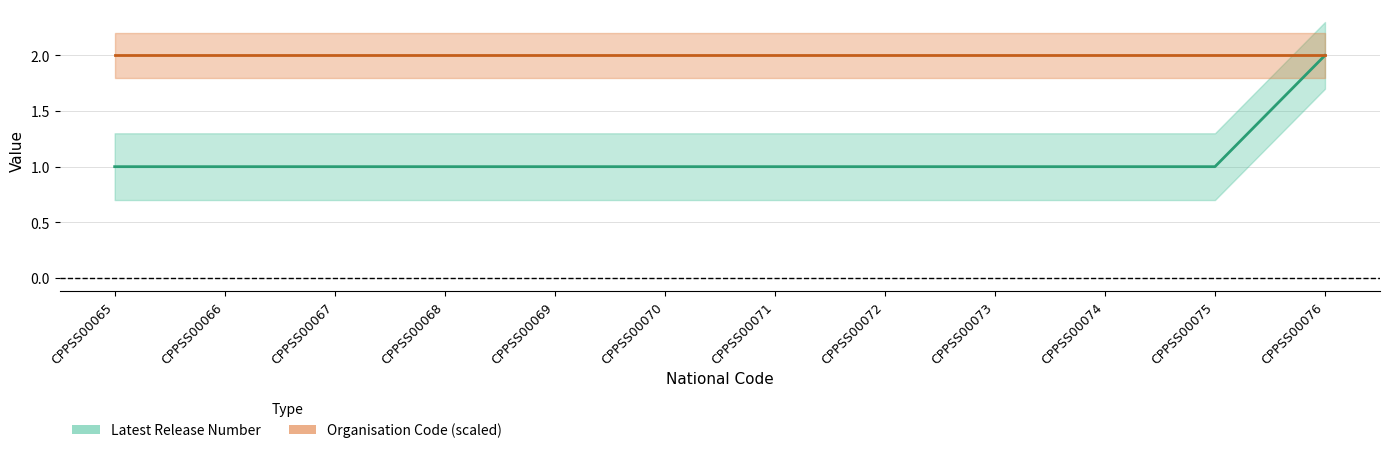

The value at CPPSS00069 is 1. True or false?

False